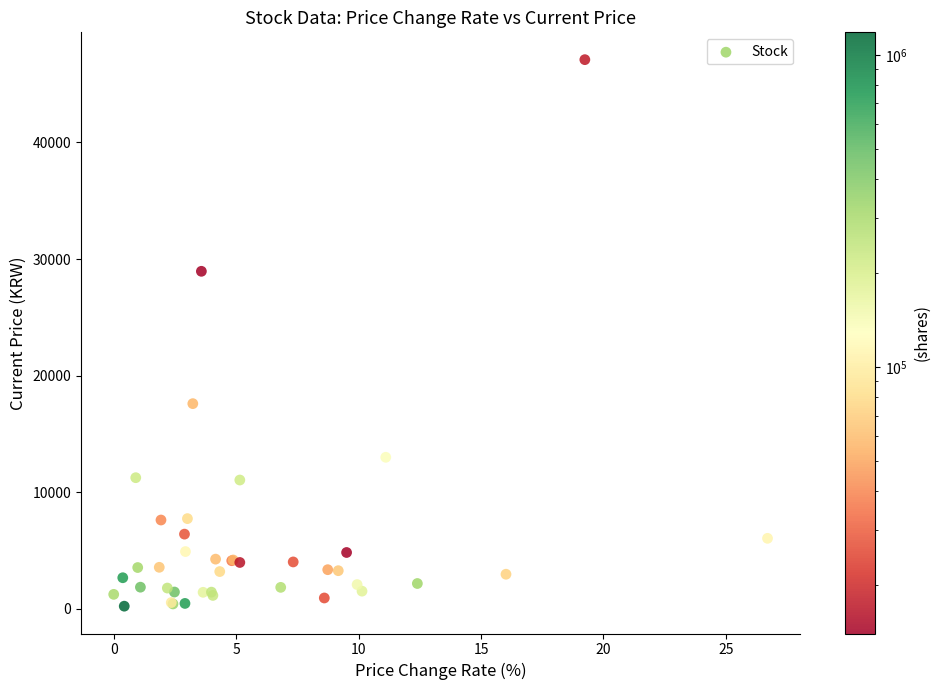

What Y value in the scatter plot is closest to 23665?

28950